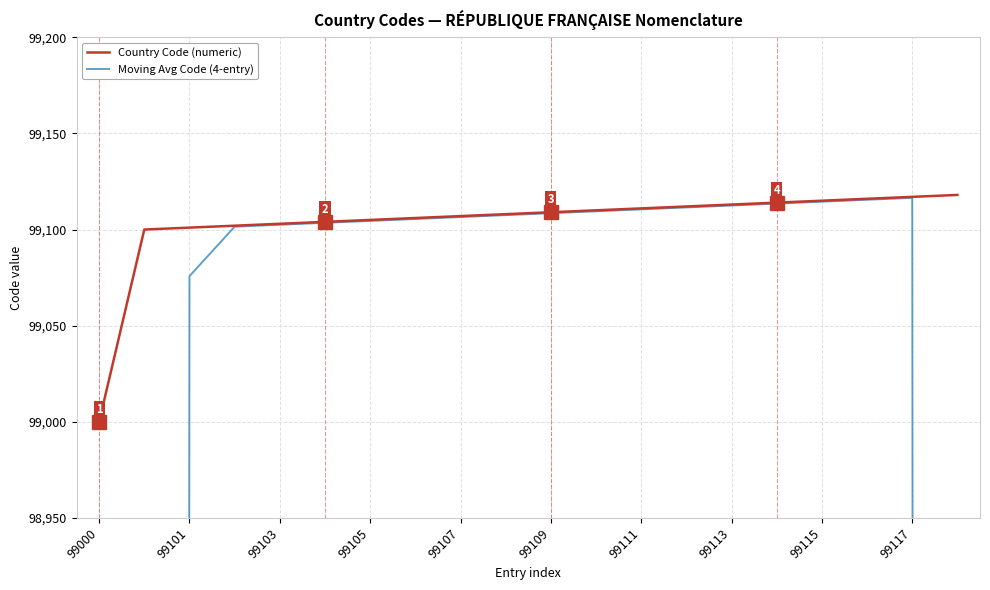

In Moving Avg Code (4-entry), how many points are higher than both neighbors (excluding endpoints)?

1